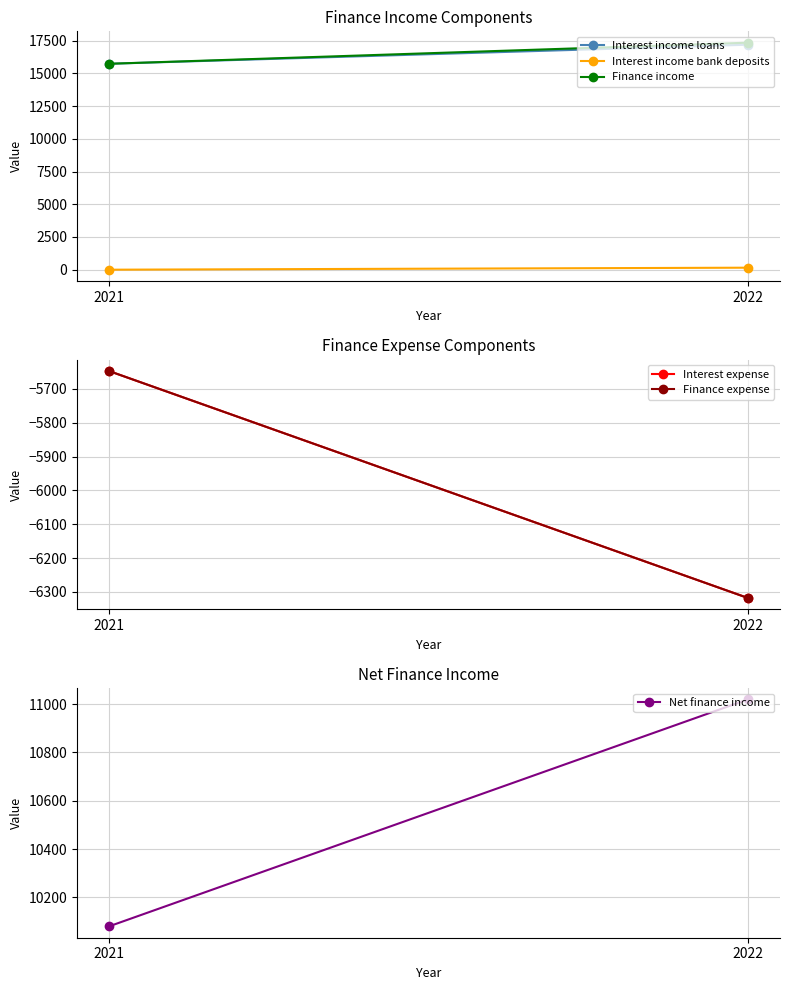

At which label does Interest expense reach its minimum?

2022